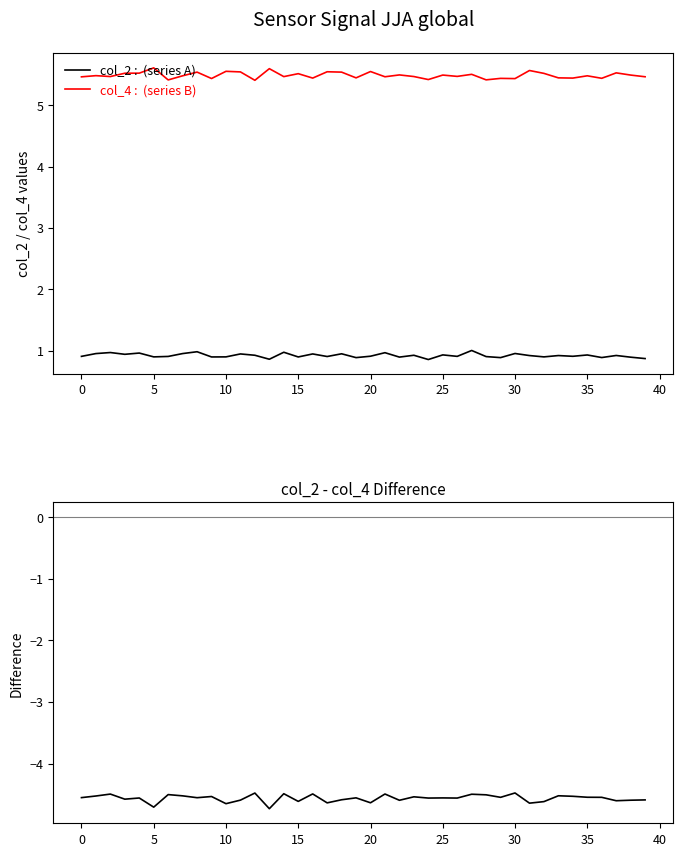

Does the chart display data point markers on the line(s)?

No